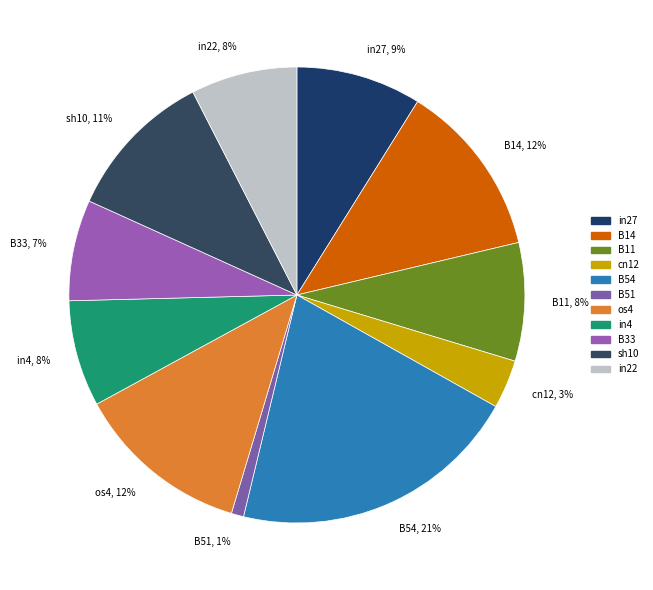

True or false: sh10 accounts for 11% of the total.

True